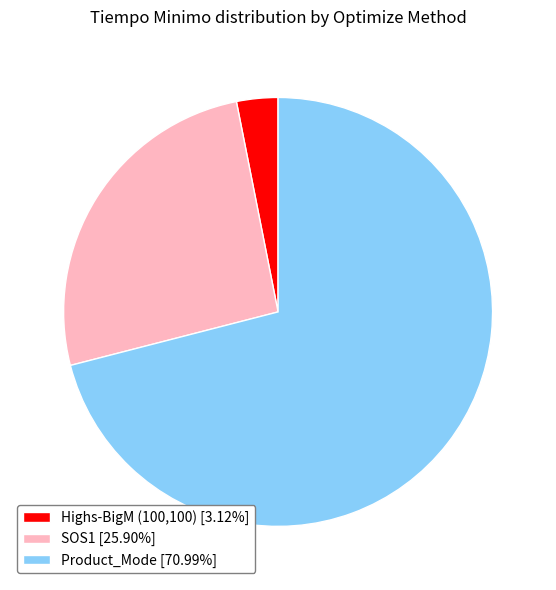

Combined, do Product_Mode [70.99%] and SOS1 [25.90%] account for over 50%?

Yes